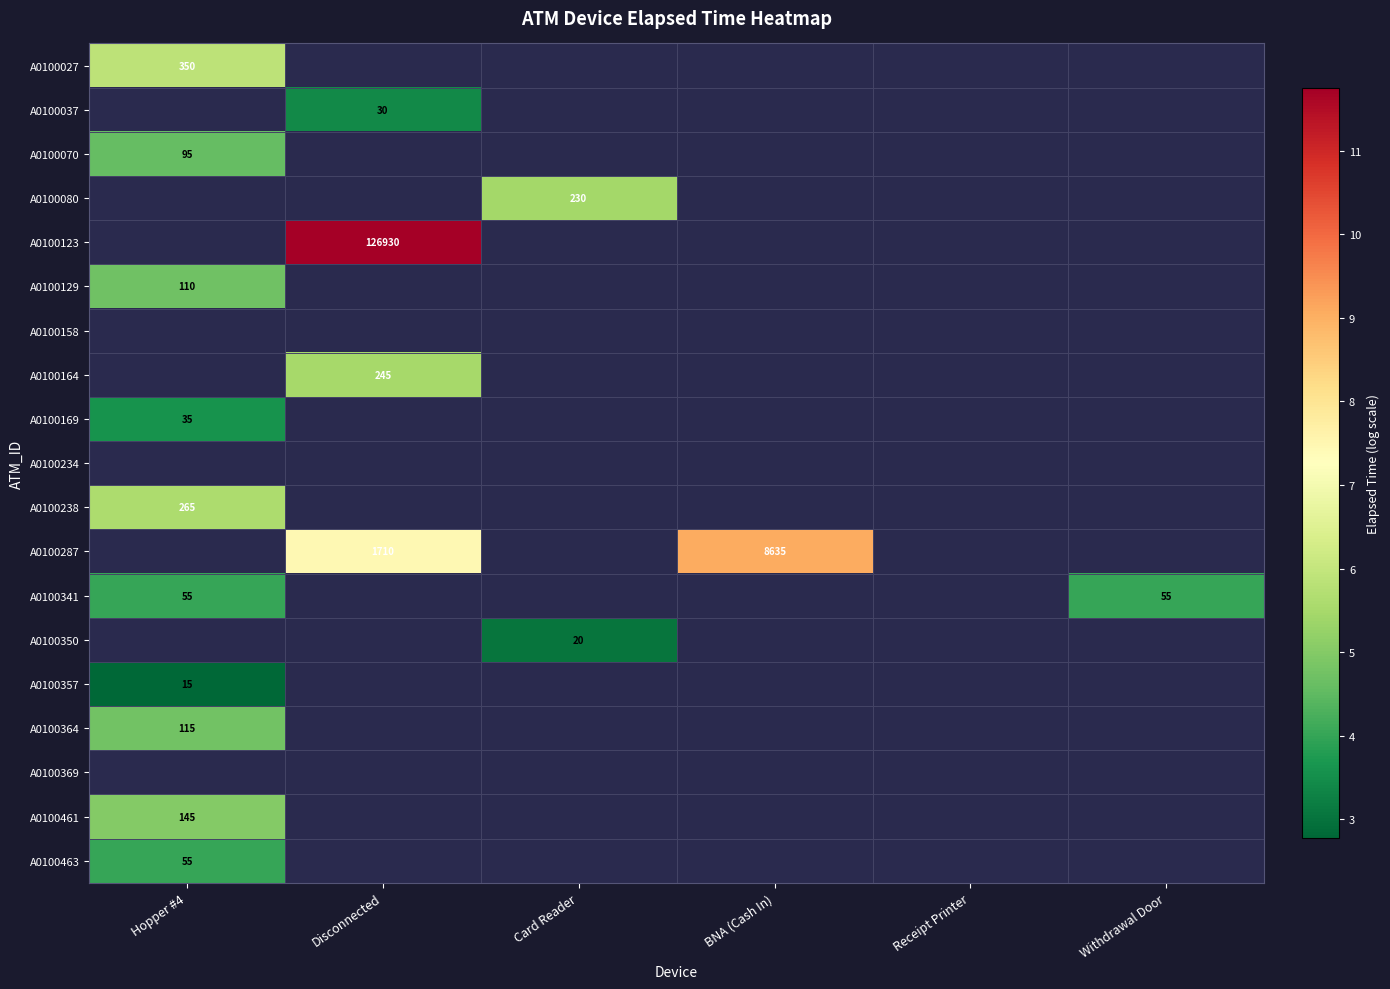

Is the value of A0100129 at BNA (Cash In) greater than the value of A0100080 at Hopper #4?

No